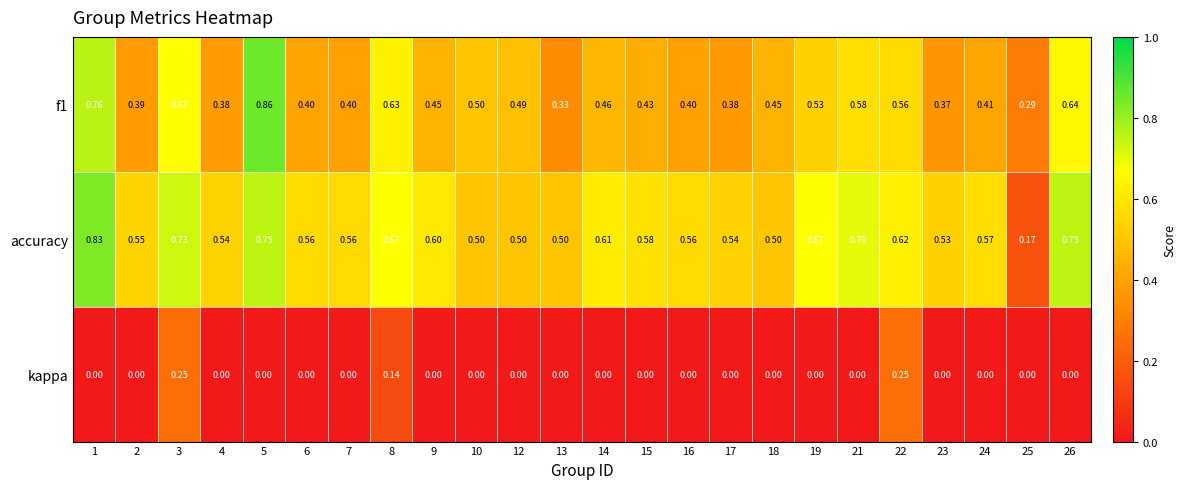

Which series has the largest total across all categories?

accuracy